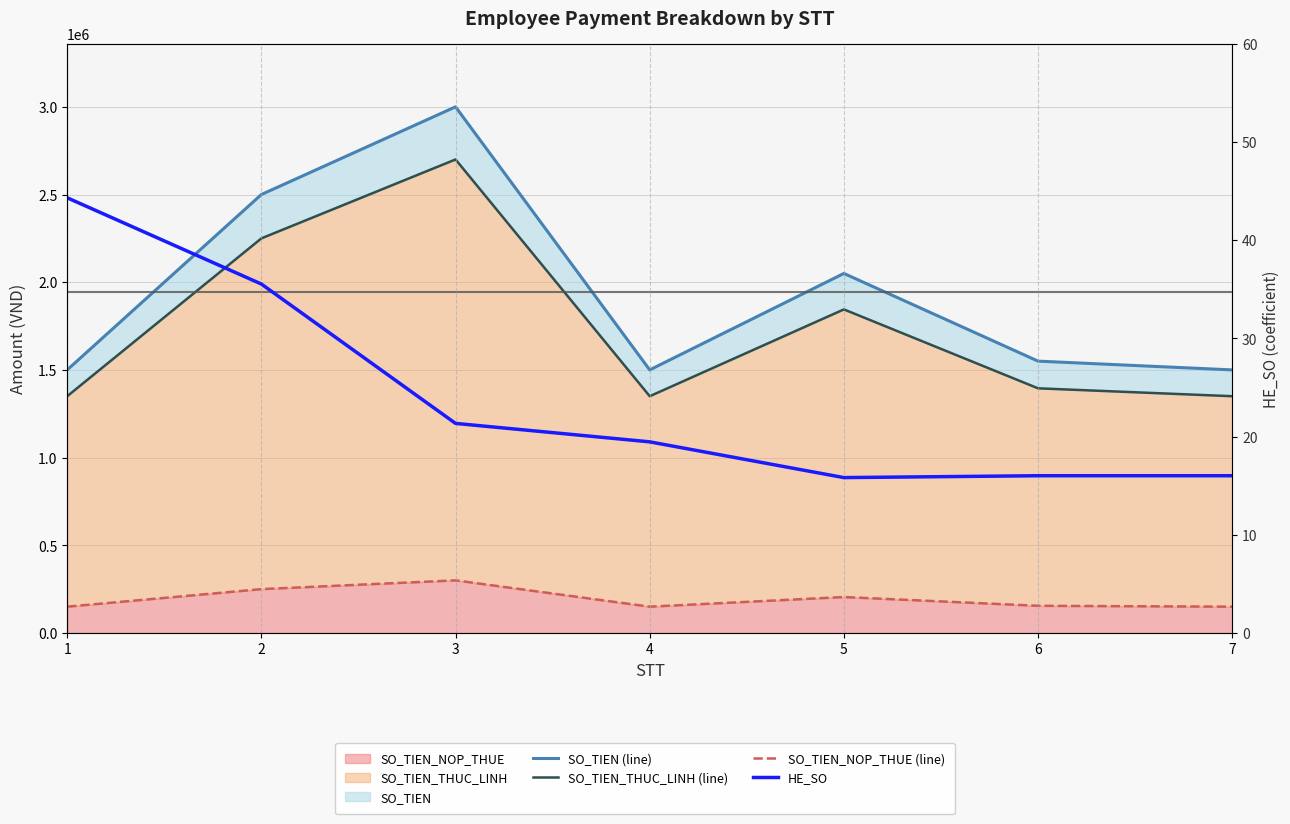

At which label does SO_TIEN (line) reach its minimum?

1